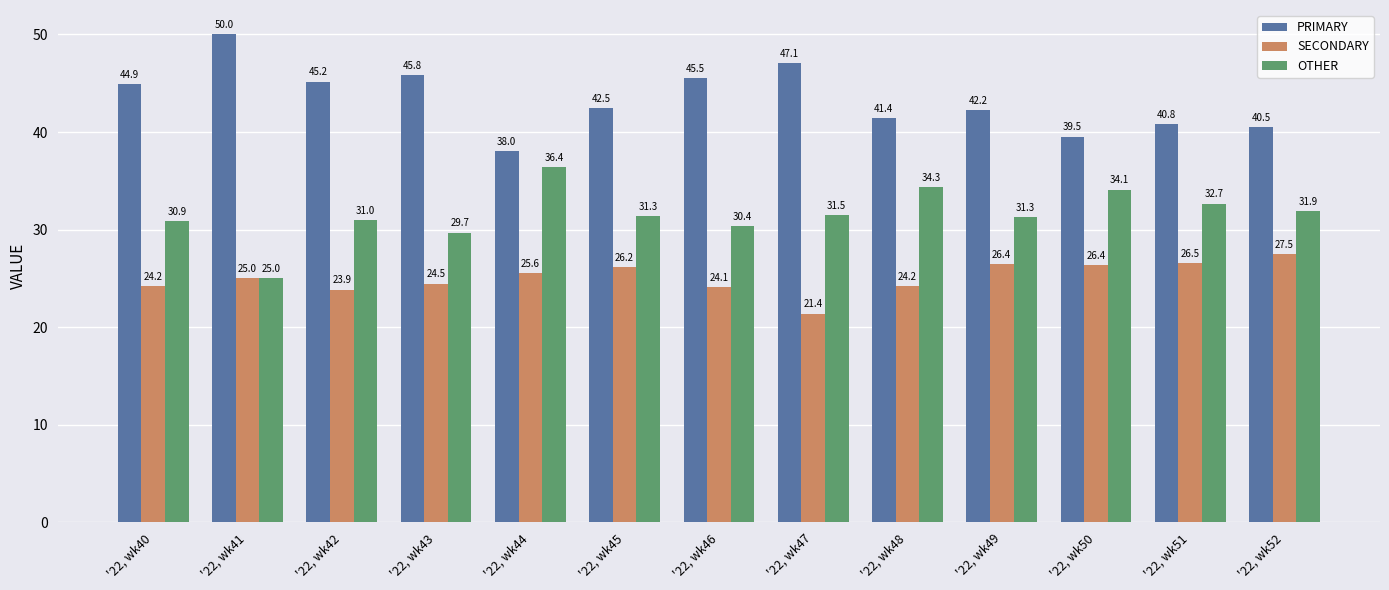

How many bars are there in total?

39